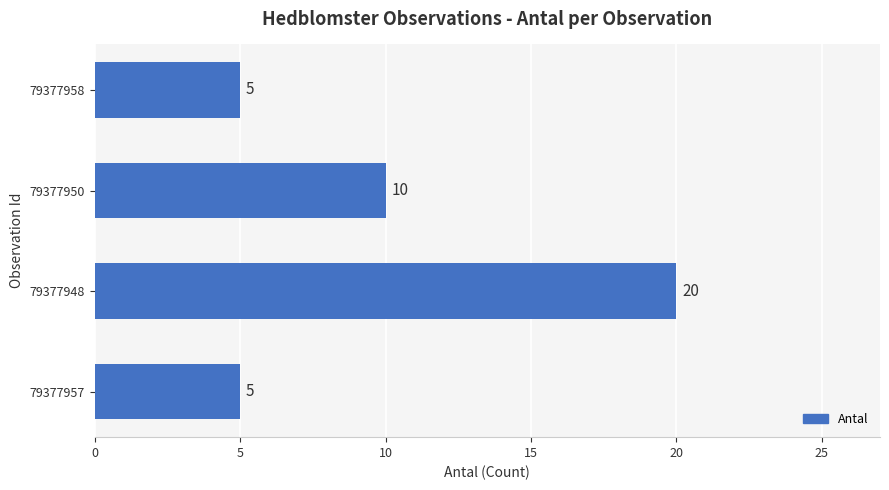

Reading bottom to top, list all the values displayed in this chart.

5	20	10	5